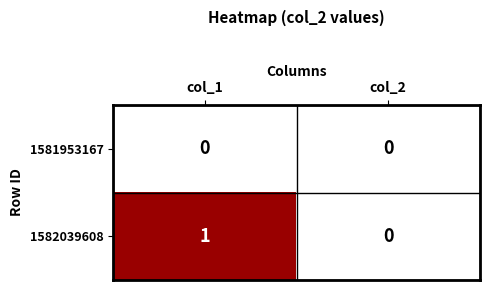

At which category is the sum across all series the highest?

col_1